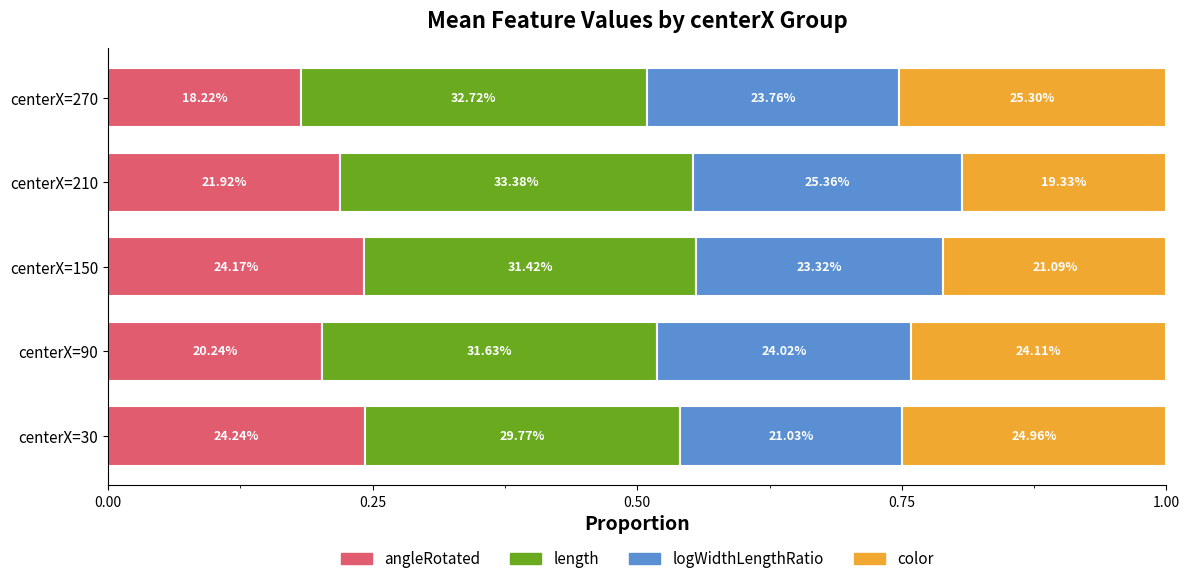

What are all the series names shown in the legend?

angleRotated, length, logWidthLengthRatio, color